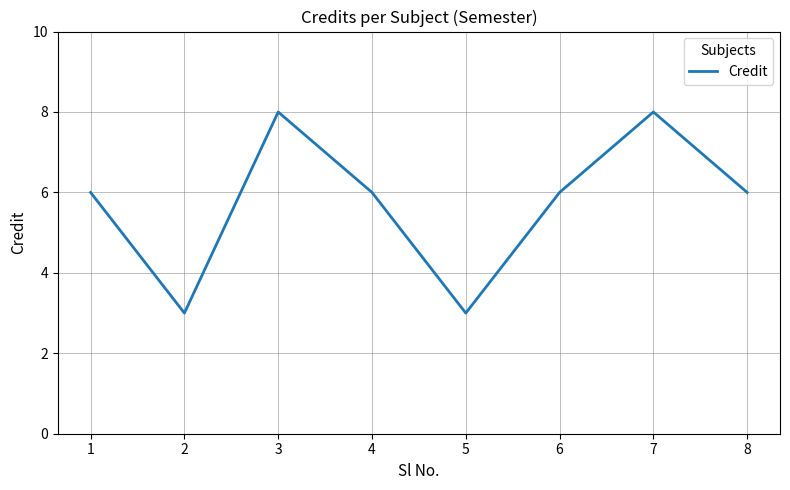

What is the approximate value at 4?

6